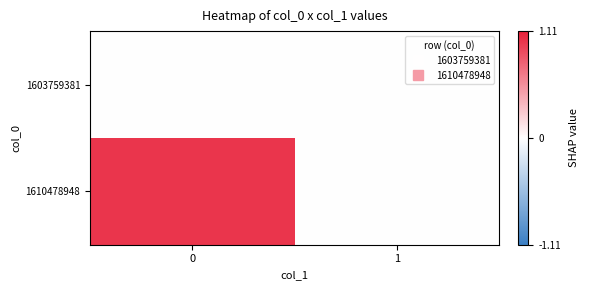

Rank the series by their average value, from lowest to highest.

1603759381, 1610478948